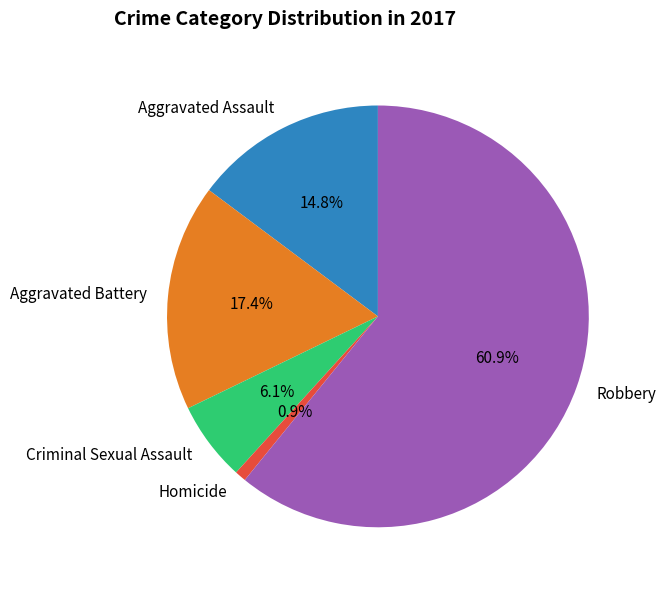

True or false: Criminal Sexual Assault accounts for 19% of the total.

False